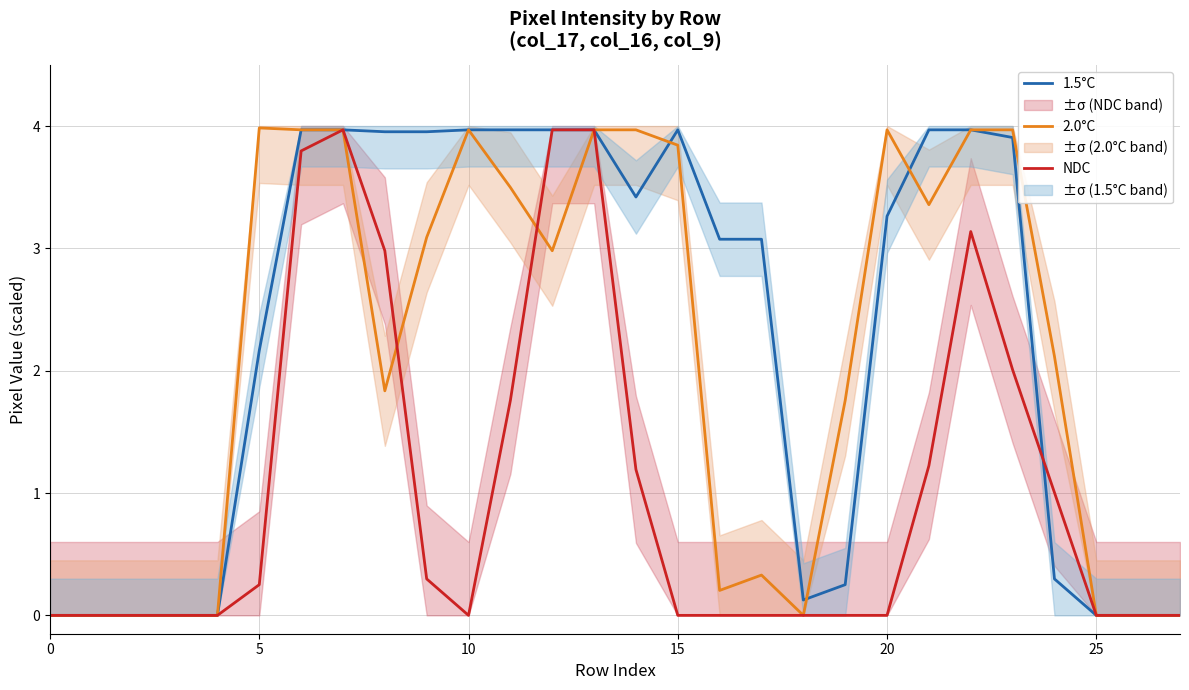

In NDC, how many points are higher than both neighbors (excluding endpoints)?

2